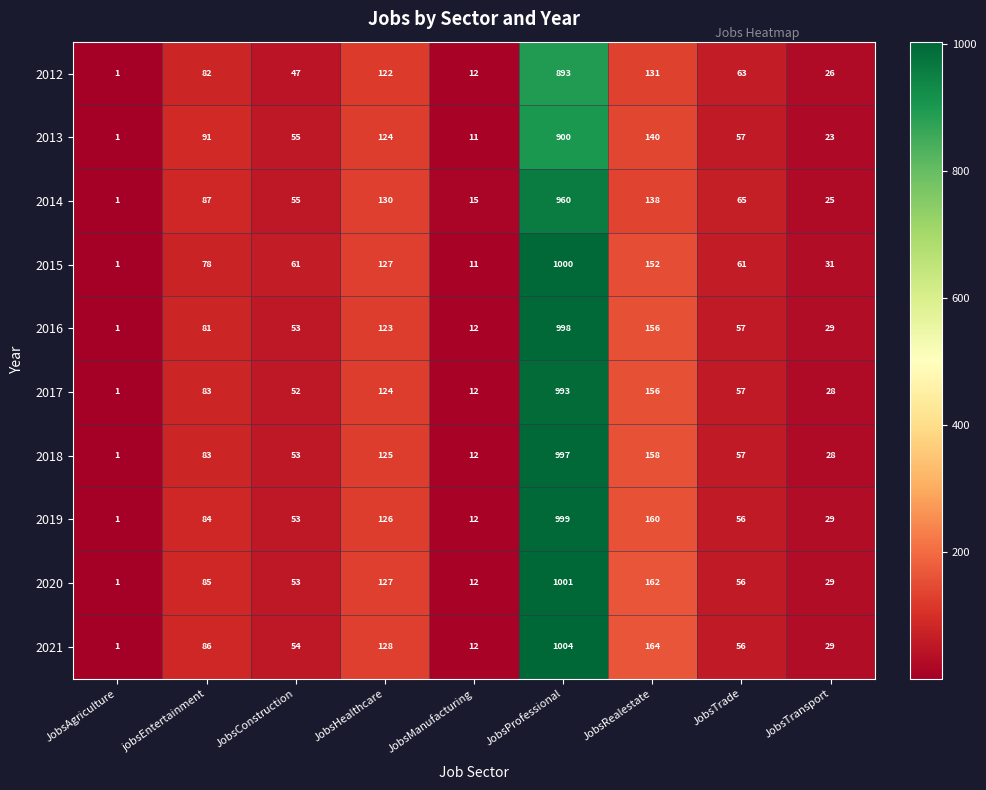

What is the spread (max minus min) of values at JobsTrade?

9